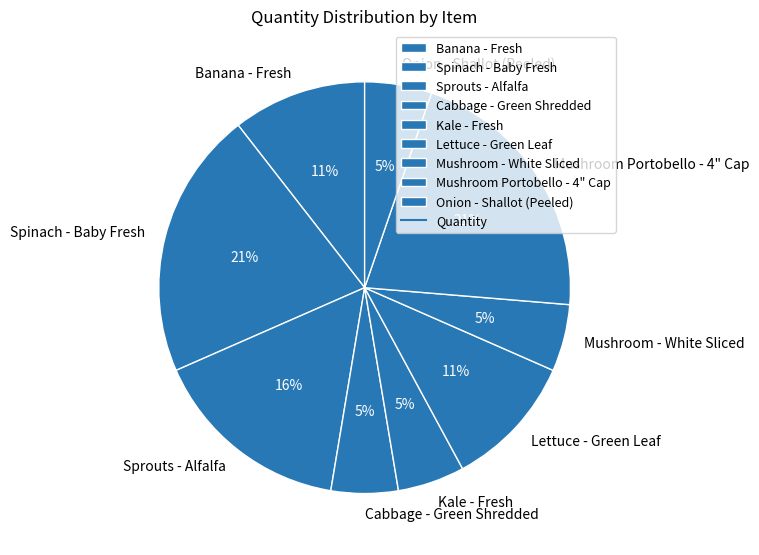

How many segments does this pie chart have?

9